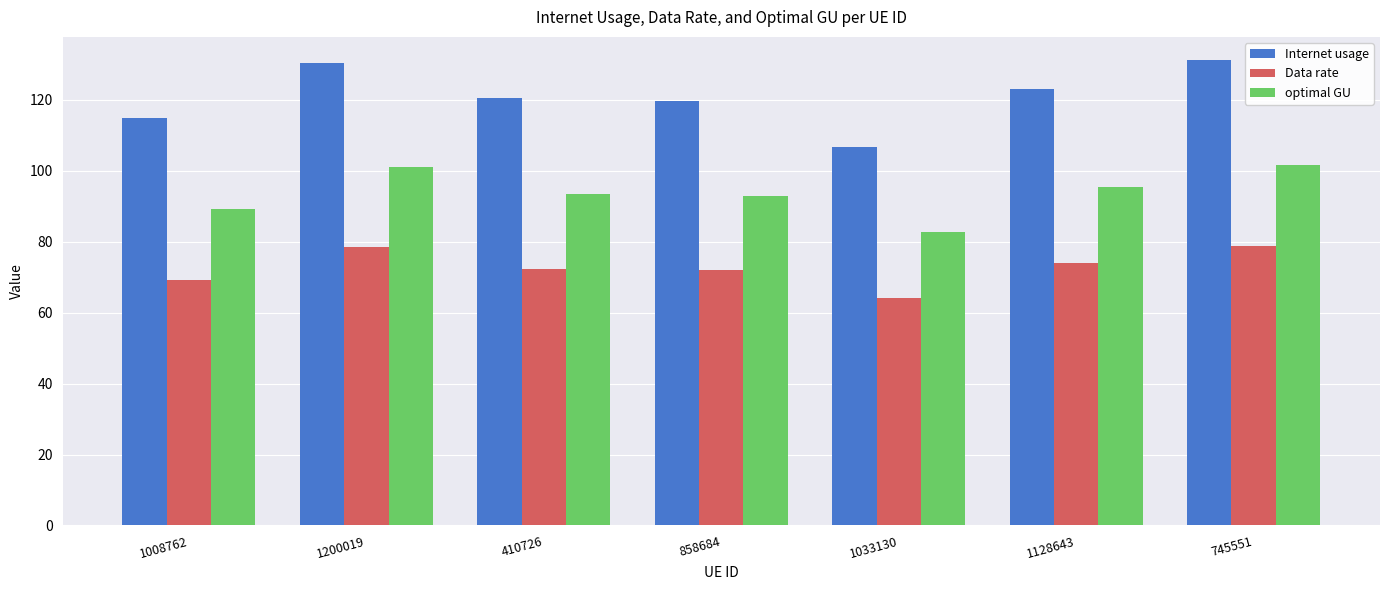

What is the value of the Data rate bar at the 5th from the left?

64.2